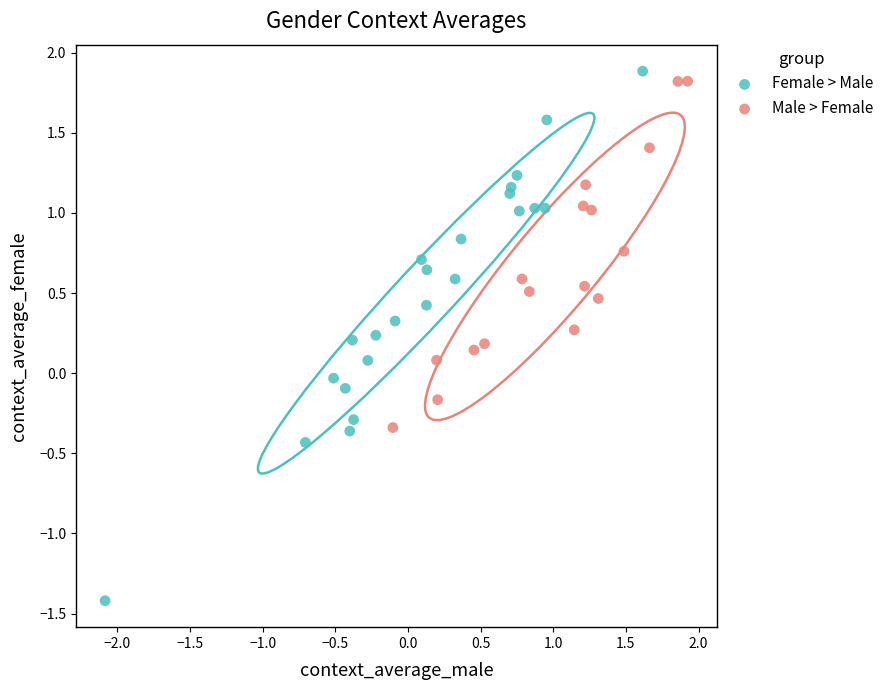

Which series reaches the maximum Y coordinate?

Female > Male